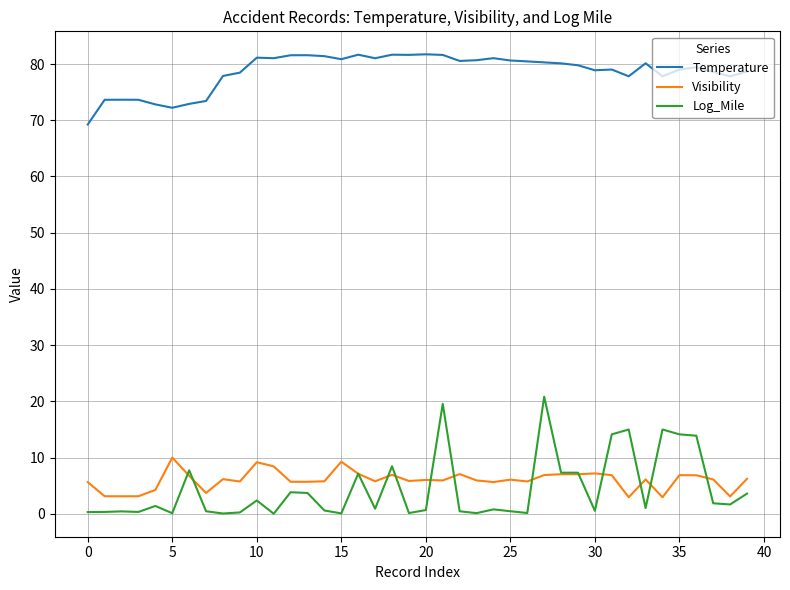

How many distinct data groups are displayed?

3